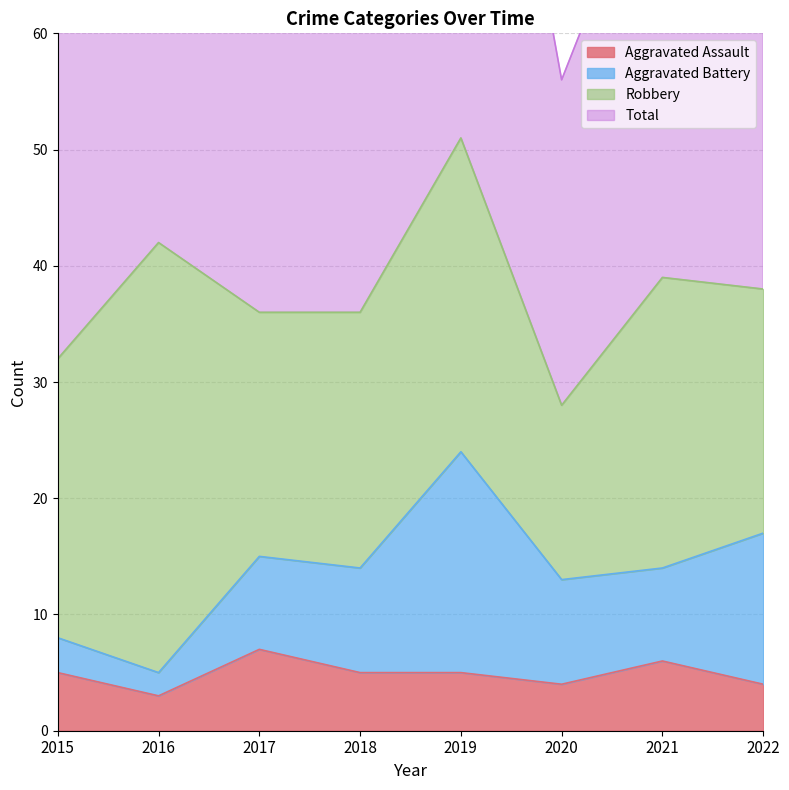

True or false: Aggravated Assault has a value of 1 at 2022.

False